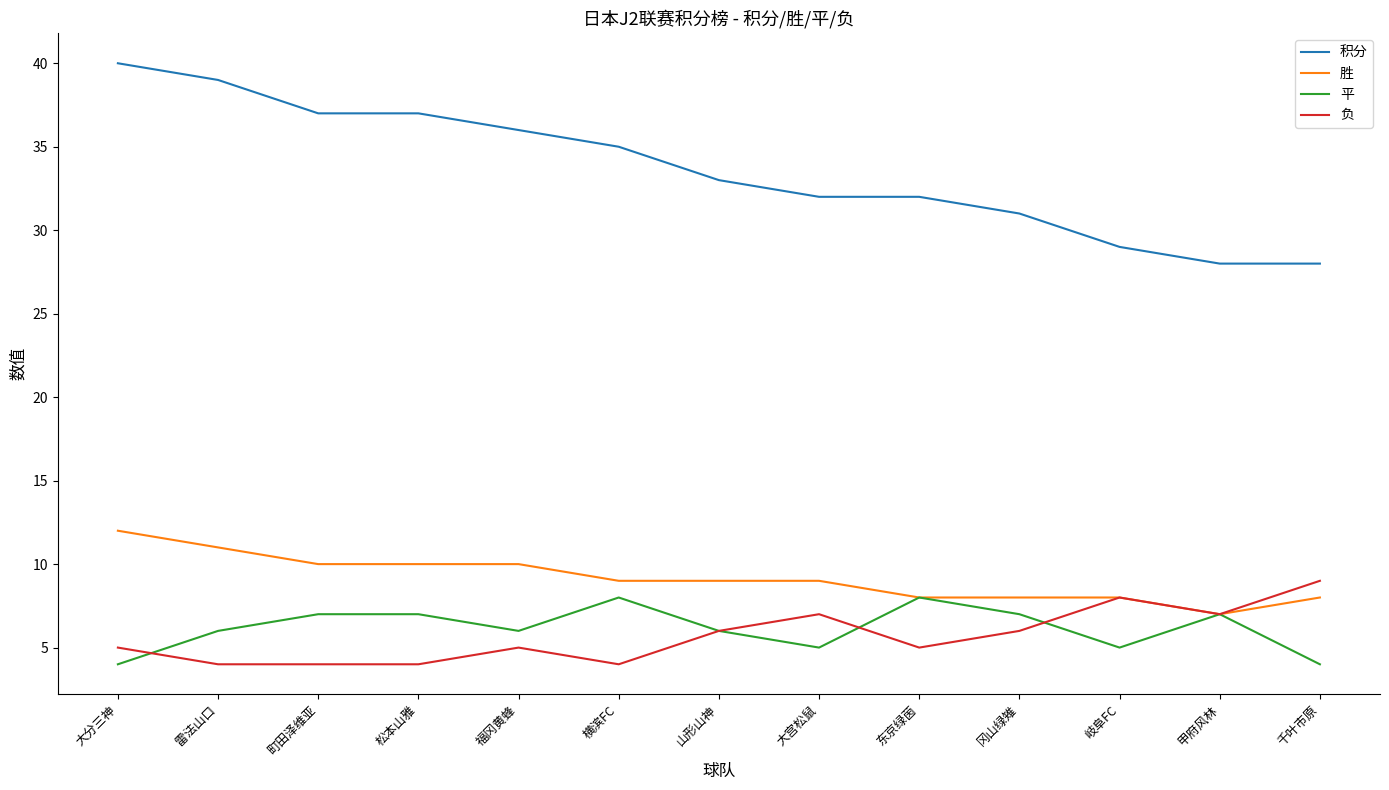

True or false: 积分 and 胜 cross at least once.

False